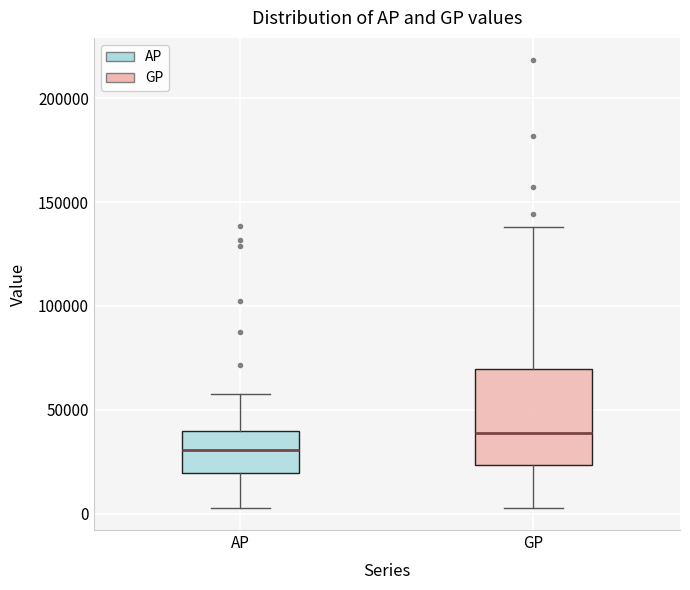

Which box has the highest median line?

GP